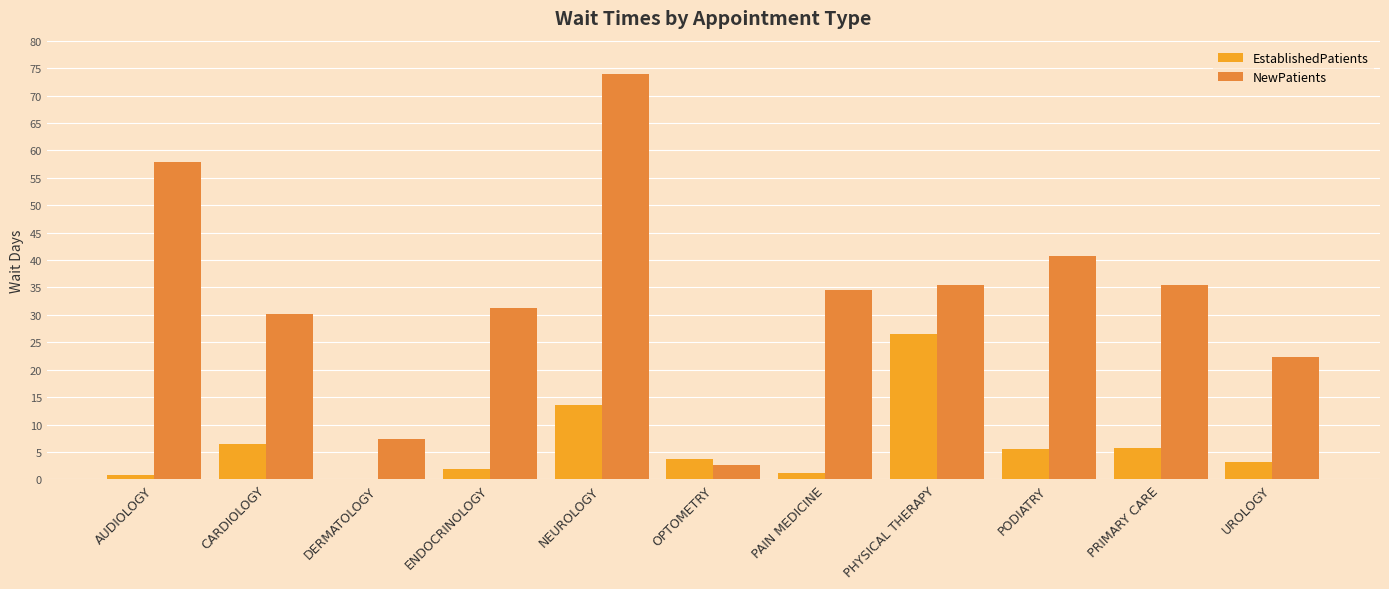

At which category is the sum across all series the highest?

NEUROLOGY